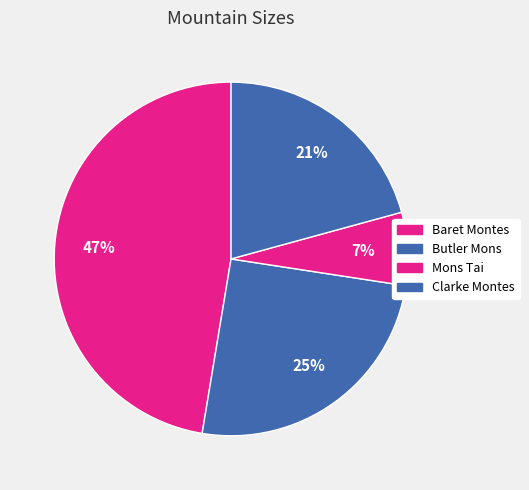

Rank the categories by value from lowest to highest.

Mons Tai, Clarke Montes, Butler Mons, Baret Montes